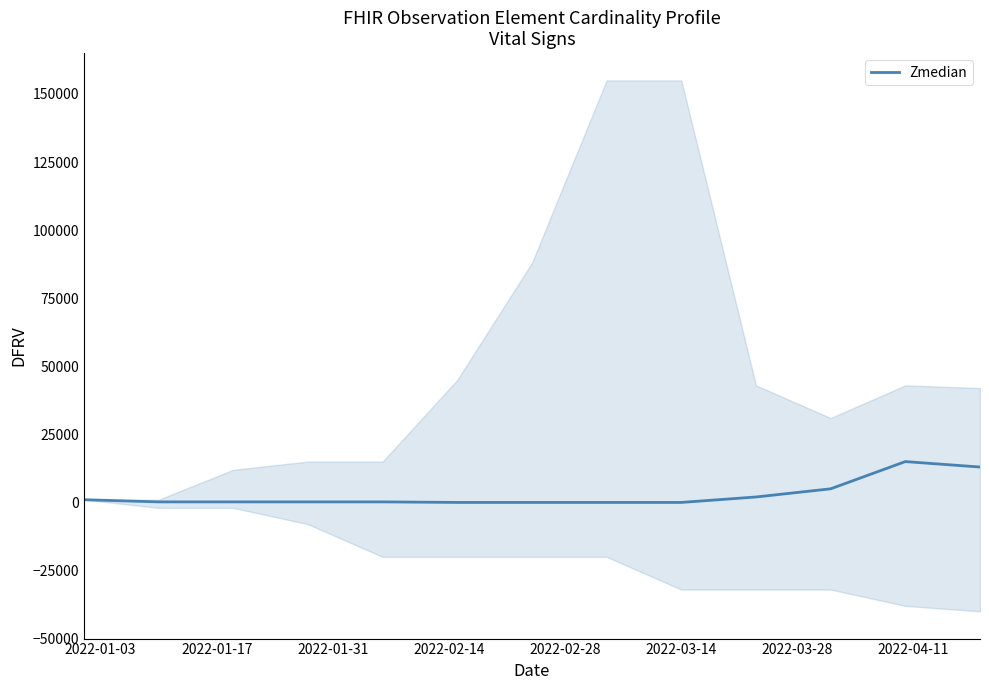

What is the label of the 5th point from the left?

2022-02-28